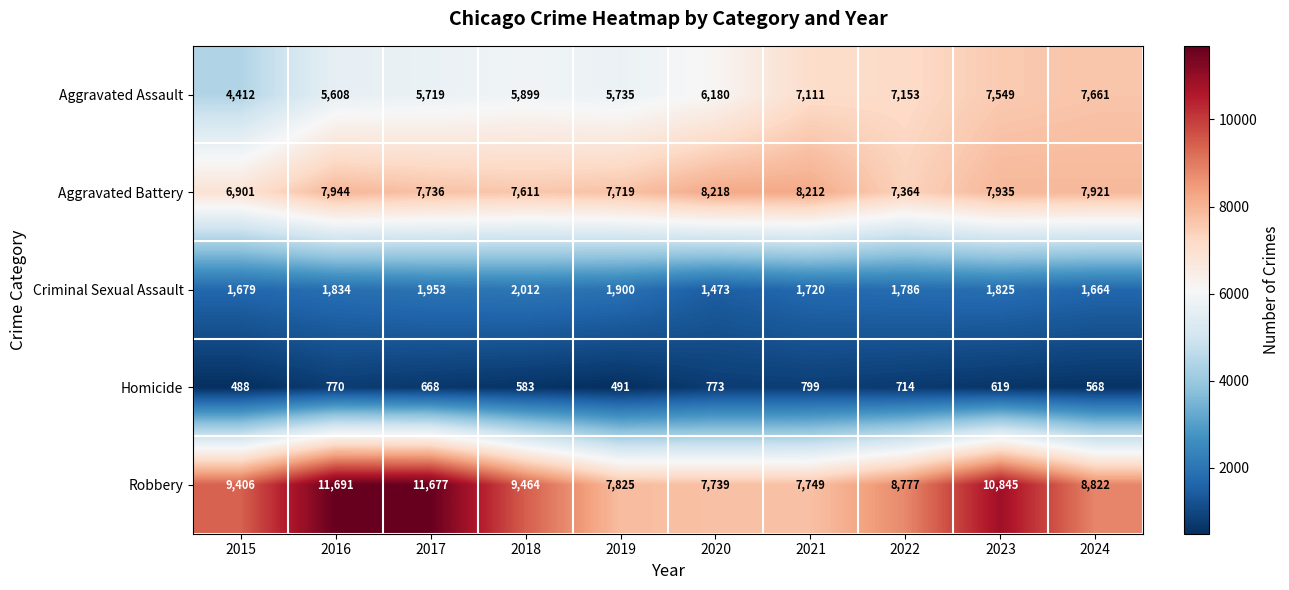

The value of Criminal Sexual Assault at 2023 is 722. True or false?

False